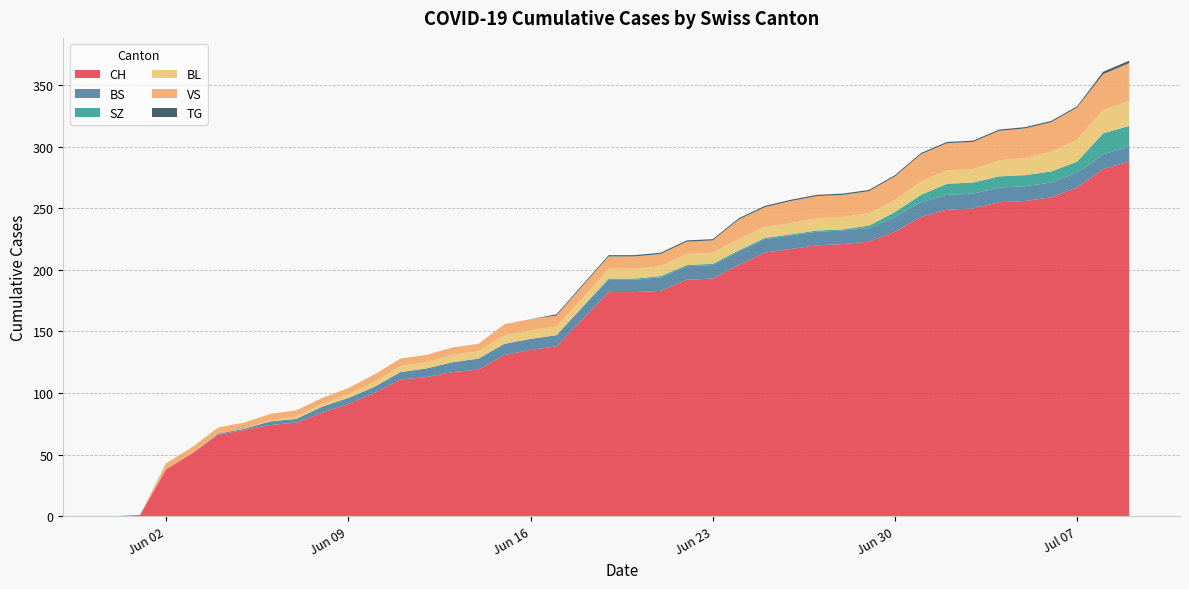

Reading left to right, transcribe all the data shown in this chart.

CH: 2020-05-31=0	2020-06-01=1	2020-06-02=38	2020-06-03=51	2020-06-04=66	2020-06-05=70	2020-06-06=74	2020-06-07=76	2020-06-08=84	2020-06-09=91	2020-06-10=100	2020-06-11=111	2020-06-12=113	2020-06-13=117	2020-06-14=119	2020-06-15=131	2020-06-16=135	2020-06-17=138	2020-06-18=160	2020-06-19=182	2020-06-20=182	2020-06-21=183	2020-06-22=192	2020-06-23=193	2020-06-24=204	2020-06-25=214	2020-06-26=217	2020-06-27=220	2020-06-28=221	2020-06-29=223	2020-06-30=231	2020-07-01=243	2020-07-02=249	2020-07-03=250	2020-07-04=255	2020-07-05=256	2020-07-06=259	2020-07-07=267	2020-07-08=282	2020-07-09=288
BS: 2020-05-31=0	2020-06-01=0	2020-06-02=0	2020-06-03=0	2020-06-04=1	2020-06-05=1	2020-06-06=3	2020-06-07=3	2020-06-08=5	2020-06-09=5	2020-06-10=5	2020-06-11=6	2020-06-12=7	2020-06-13=8	2020-06-14=9	2020-06-15=9	2020-06-16=9	2020-06-17=9	2020-06-18=10	2020-06-19=10	2020-06-20=10	2020-06-21=11	2020-06-22=11	2020-06-23=11	2020-06-24=11	2020-06-25=11	2020-06-26=11	2020-06-27=11	2020-06-28=11	2020-06-29=11	2020-06-30=12	2020-07-01=12	2020-07-02=12	2020-07-03=12	2020-07-04=12	2020-07-05=12	2020-07-06=12	2020-07-07=12	2020-07-08=12	2020-07-09=12
SZ: 2020-05-31=0	2020-06-01=0	2020-06-02=0	2020-06-03=0	2020-06-04=0	2020-06-05=0	2020-06-06=0	2020-06-07=0	2020-06-08=0	2020-06-09=0	2020-06-10=0	2020-06-11=0	2020-06-12=0	2020-06-13=0	2020-06-14=0	2020-06-15=0	2020-06-16=0	2020-06-17=0	2020-06-18=0	2020-06-19=1	2020-06-20=1	2020-06-21=1	2020-06-22=1	2020-06-23=1	2020-06-24=1	2020-06-25=1	2020-06-26=1	2020-06-27=1	2020-06-28=1	2020-06-29=2	2020-06-30=4	2020-07-01=6	2020-07-02=9	2020-07-03=9	2020-07-04=9	2020-07-05=9	2020-07-06=9	2020-07-07=9	2020-07-08=17	2020-07-09=17
BL: 2020-05-31=0	2020-06-01=0	2020-06-02=0	2020-06-03=0	2020-06-04=0	2020-06-05=0	2020-06-06=1	2020-06-07=2	2020-06-08=2	2020-06-09=3	2020-06-10=4	2020-06-11=5	2020-06-12=5	2020-06-13=6	2020-06-14=6	2020-06-15=7	2020-06-16=7	2020-06-17=7	2020-06-18=7	2020-06-19=8	2020-06-20=8	2020-06-21=8	2020-06-22=9	2020-06-23=9	2020-06-24=9	2020-06-25=9	2020-06-26=9	2020-06-27=10	2020-06-28=10	2020-06-29=10	2020-06-30=10	2020-07-01=11	2020-07-02=11	2020-07-03=11	2020-07-04=13	2020-07-05=14	2020-07-06=16	2020-07-07=18	2020-07-08=19	2020-07-09=20
VS: 2020-05-31=0	2020-06-01=0	2020-06-02=5	2020-06-03=5	2020-06-04=5	2020-06-05=5	2020-06-06=5	2020-06-07=5	2020-06-08=5	2020-06-09=5	2020-06-10=6	2020-06-11=6	2020-06-12=6	2020-06-13=6	2020-06-14=6	2020-06-15=9	2020-06-16=9	2020-06-17=9	2020-06-18=10	2020-06-19=10	2020-06-20=10	2020-06-21=10	2020-06-22=10	2020-06-23=10	2020-06-24=16	2020-06-25=16	2020-06-26=18	2020-06-27=18	2020-06-28=18	2020-06-29=18	2020-06-30=19	2020-07-01=22	2020-07-02=22	2020-07-03=22	2020-07-04=24	2020-07-05=24	2020-07-06=24	2020-07-07=26	2020-07-08=29	2020-07-09=31
TG: 2020-05-31=0	2020-06-01=0	2020-06-02=0	2020-06-03=0	2020-06-04=0	2020-06-05=0	2020-06-06=0	2020-06-07=0	2020-06-08=0	2020-06-09=0	2020-06-10=0	2020-06-11=0	2020-06-12=0	2020-06-13=0	2020-06-14=0	2020-06-15=0	2020-06-16=0	2020-06-17=1	2020-06-18=1	2020-06-19=1	2020-06-20=1	2020-06-21=1	2020-06-22=1	2020-06-23=1	2020-06-24=1	2020-06-25=1	2020-06-26=1	2020-06-27=1	2020-06-28=1	2020-06-29=1	2020-06-30=1	2020-07-01=1	2020-07-02=1	2020-07-03=1	2020-07-04=1	2020-07-05=1	2020-07-06=1	2020-07-07=1	2020-07-08=2	2020-07-09=2